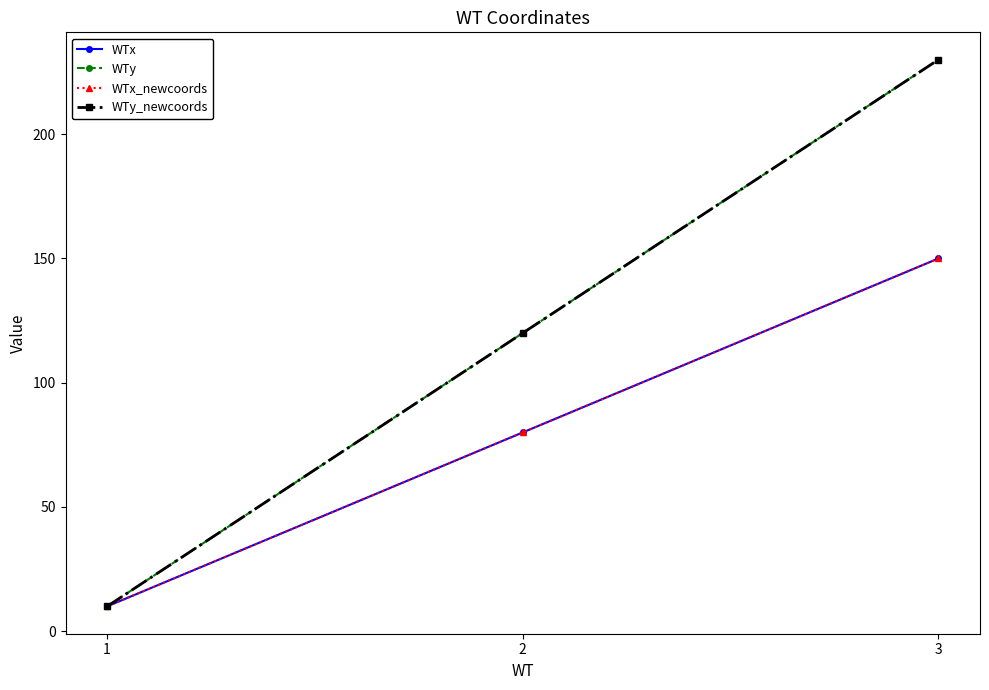

Which series has the largest total across all categories?

WTy